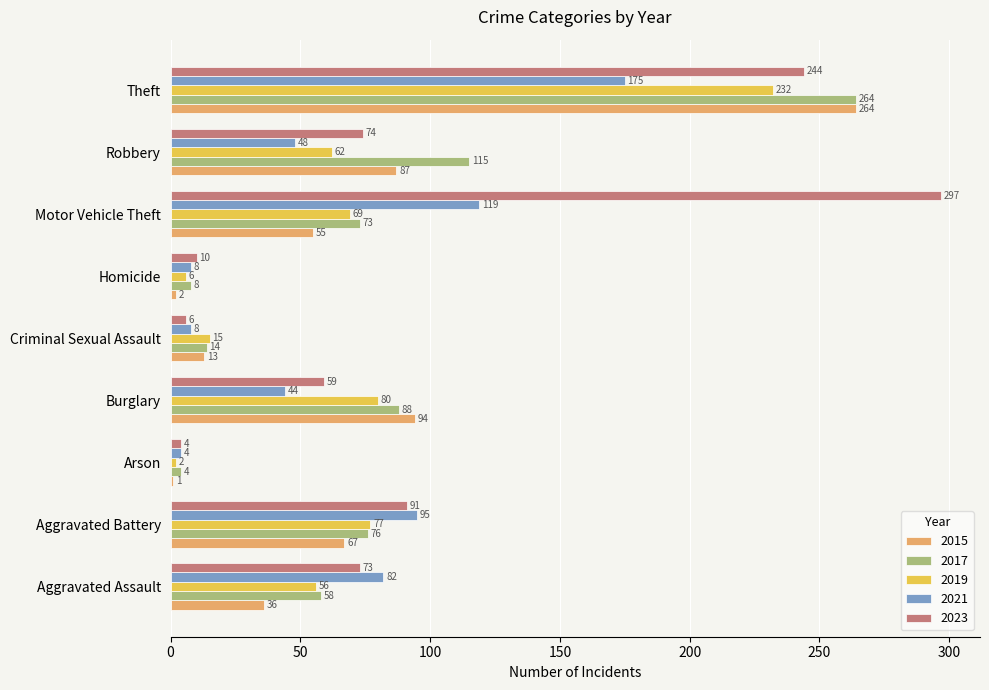

Is the value of 2019 at Robbery greater than the value of 2023 at Criminal Sexual Assault?

Yes